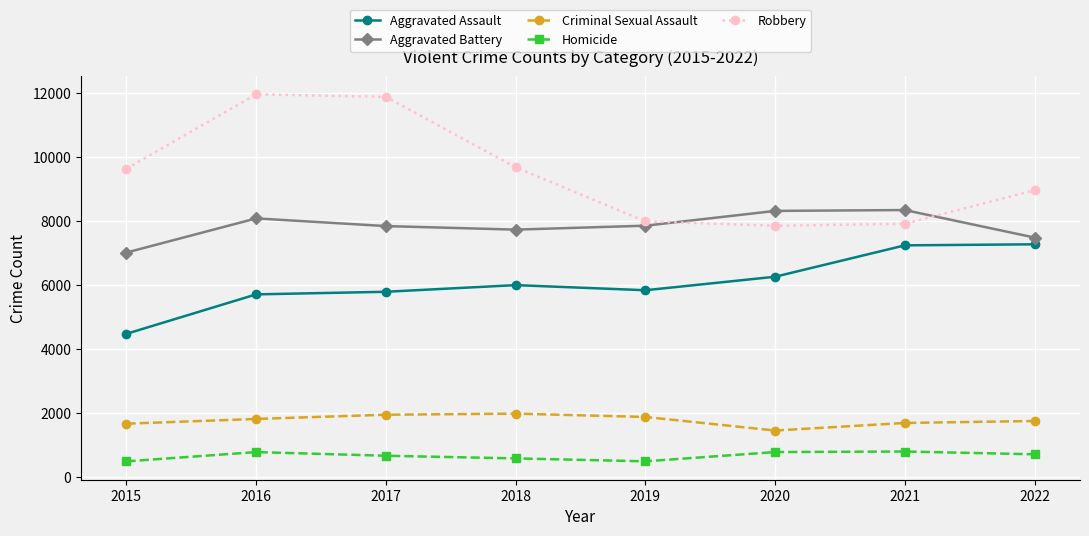

Does the chart display data point markers on the line(s)?

Yes